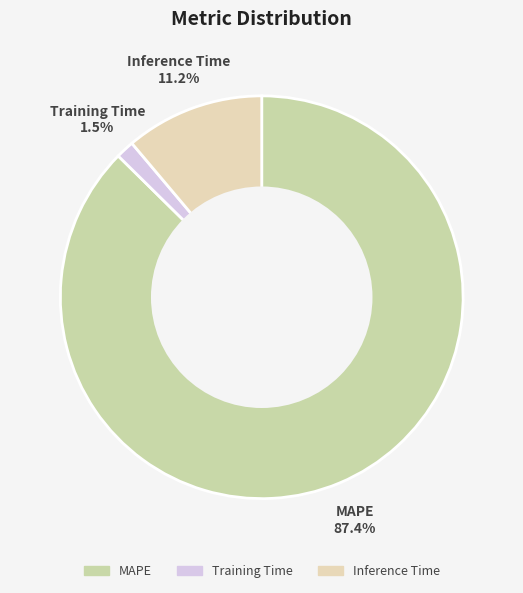

To the nearest percent, what is the difference between the largest and smallest slice percentages?

86%